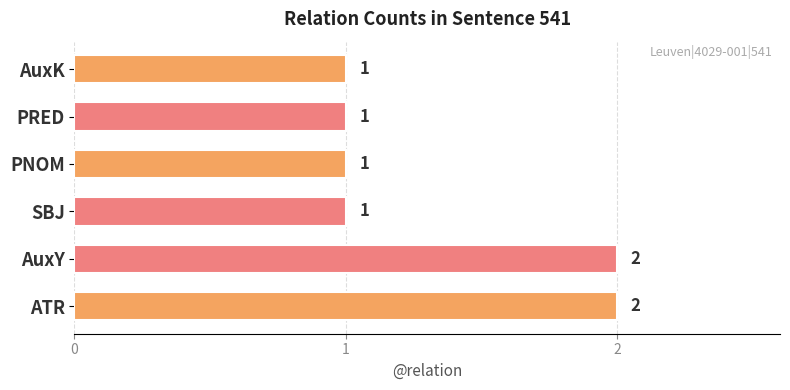

The value at ATR is 2. True or false?

True